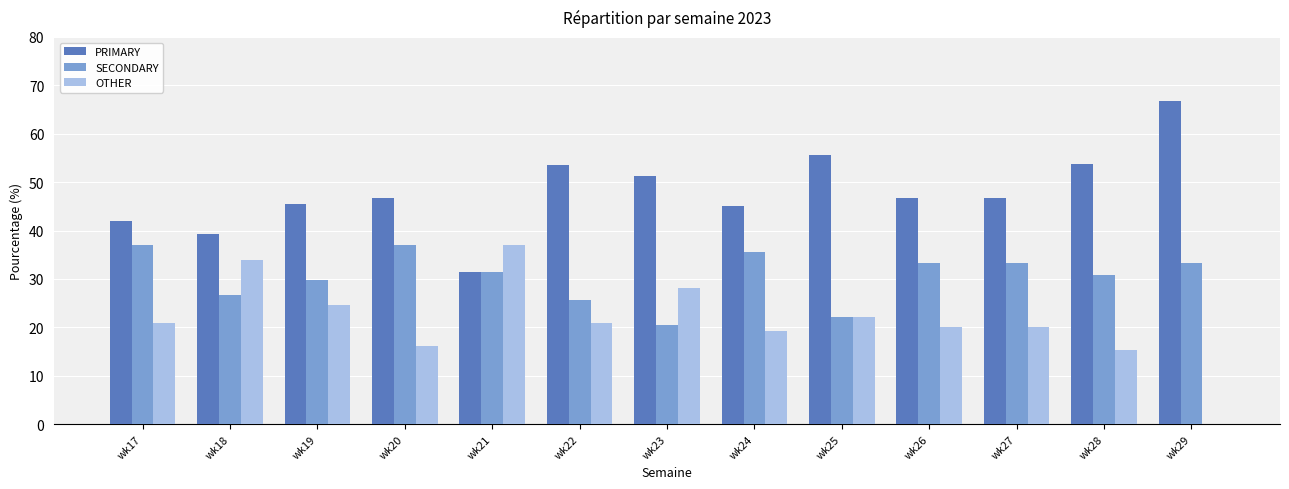

The OTHER series shows 7.1 at wk25. True or false?

False